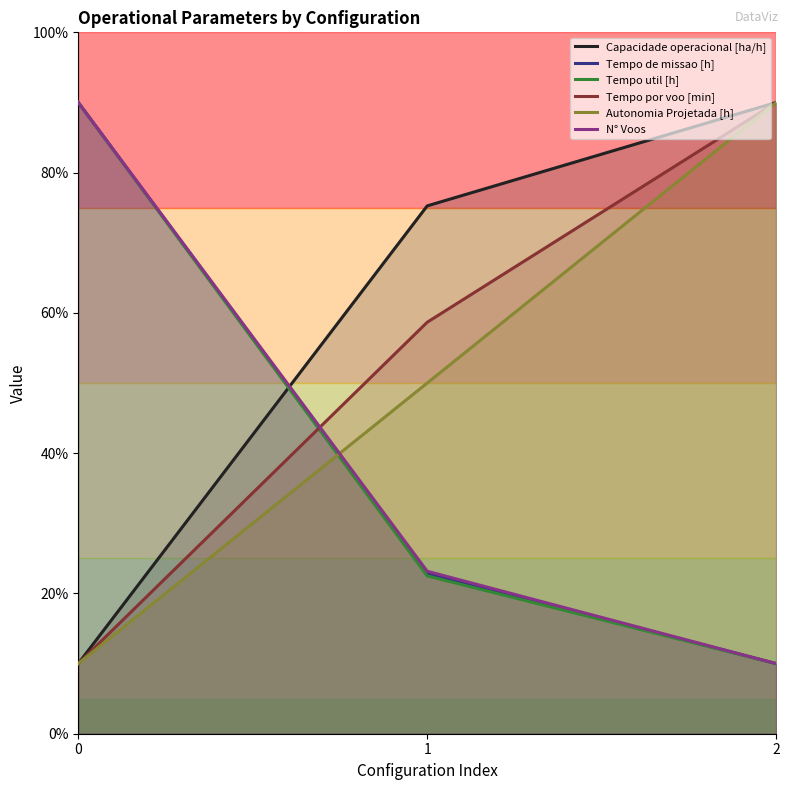

How many values in the Tempo de missao [h] series are below 22?

1